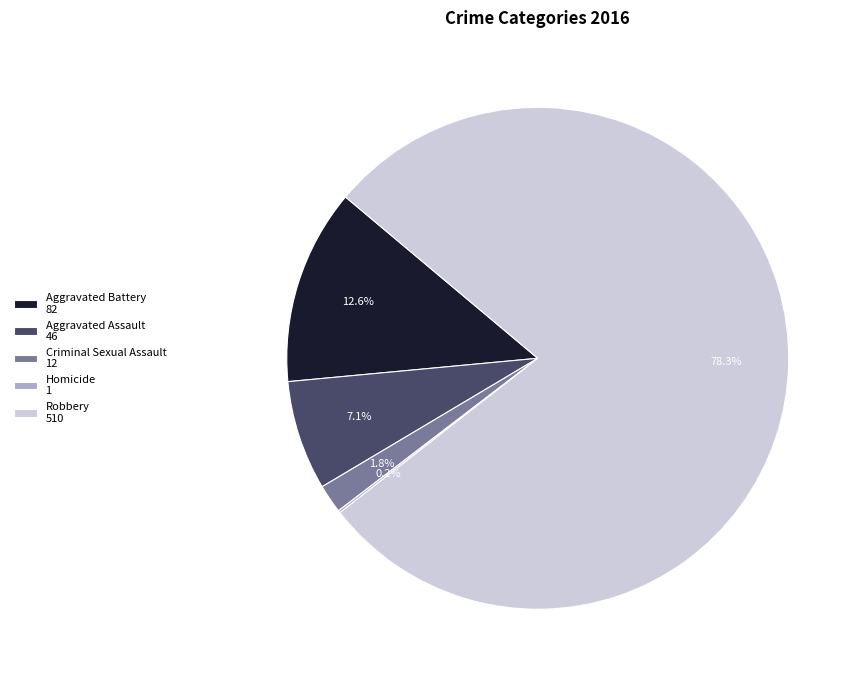

Approximately how many times larger is the value at Robbery 510 compared to Aggravated Battery 82?

6.2